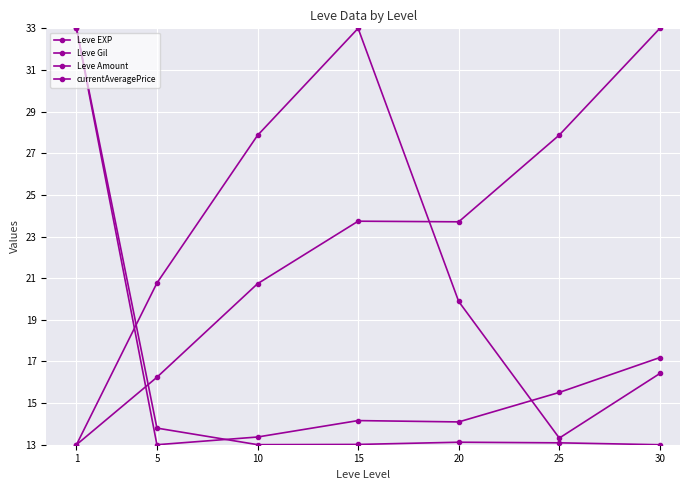

Which has a higher value, 10 or 1?

1